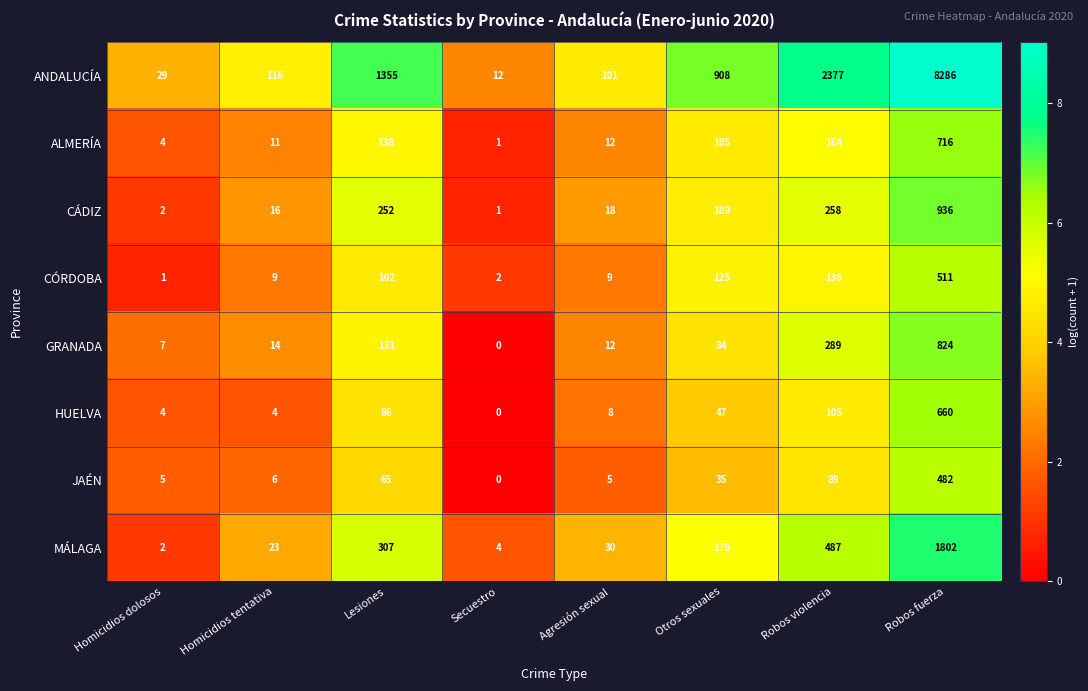

What is the sum of the ALMERÍA values at Secuestro and Agresión sexual?

13